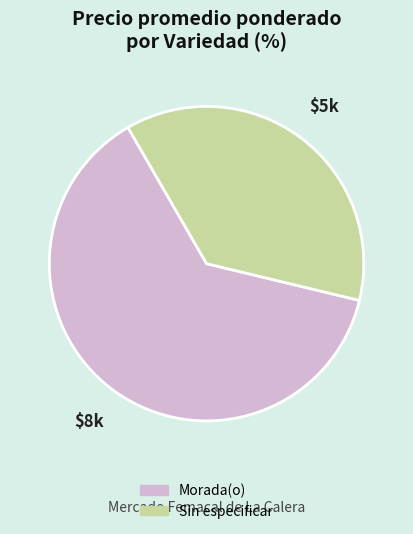

Do Morada(o) and Sin especificar together represent more than half of the pie?

Yes